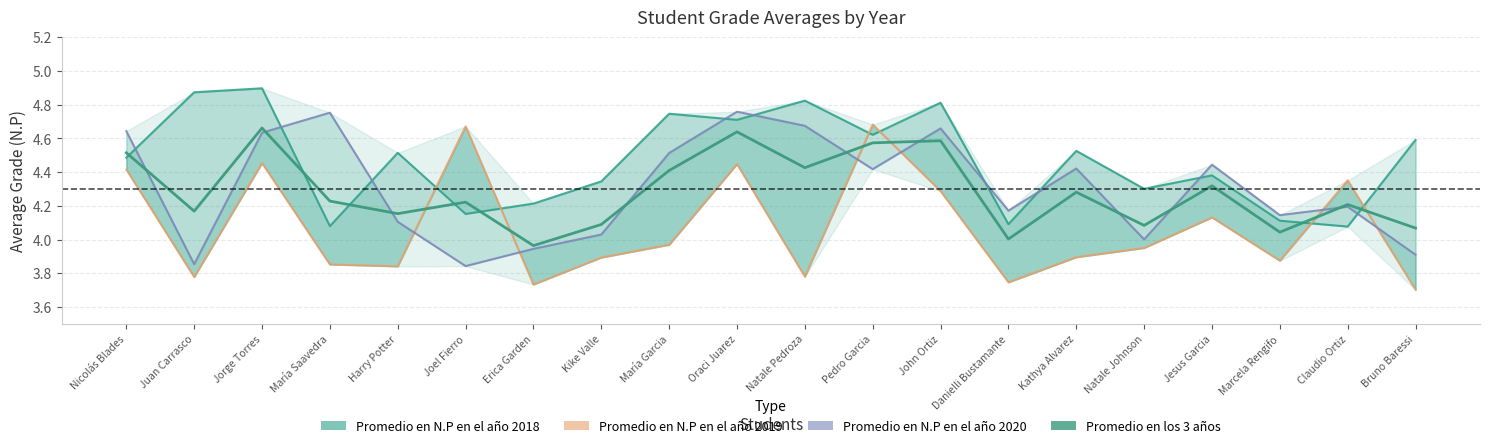

What is the sum of the Promedio en N.P en el año 2018 values at Harry Potter and Jesus Garcia?

8.9